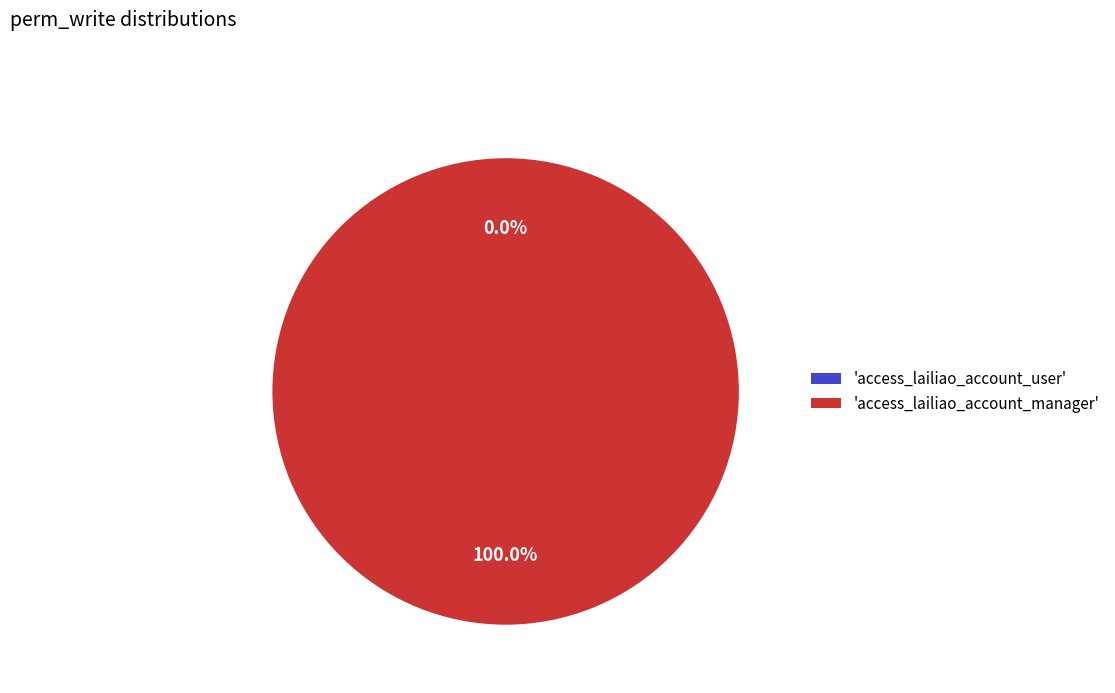

Which slice represents more than half of the pie?

access_lailiao_account_manager